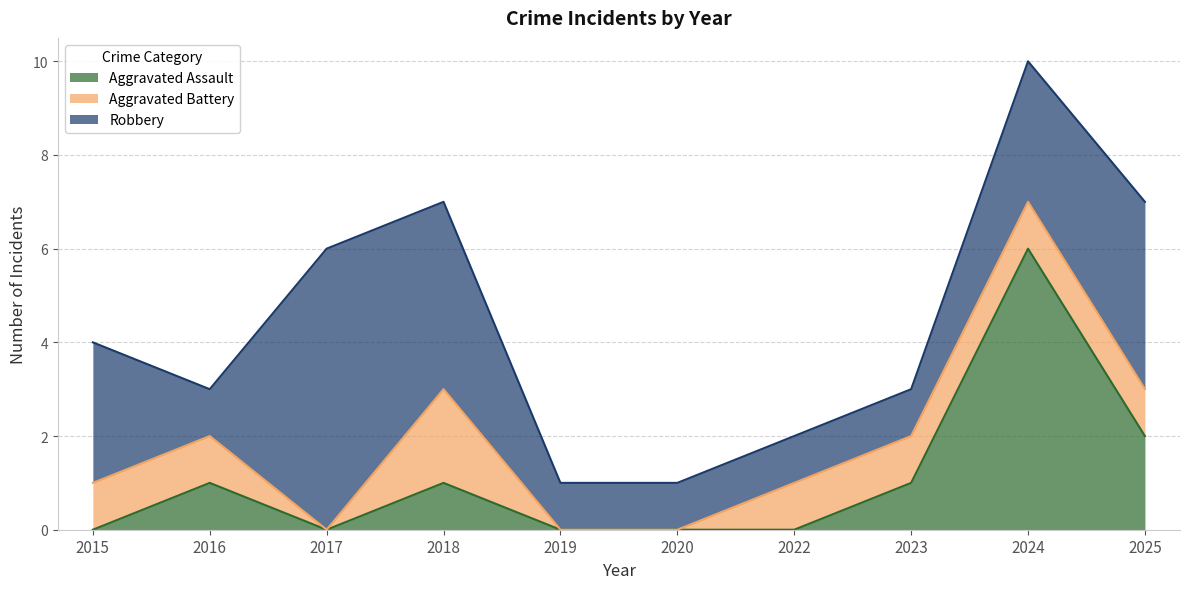

What is the total value across all series at 2025?

7